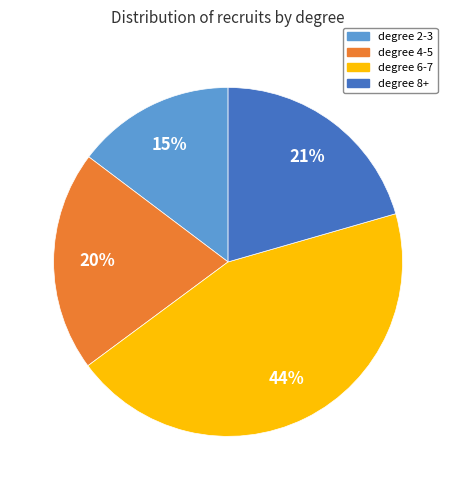

Approximately how many times larger is the value at degree 6-7 compared to degree 4-5?

2.2